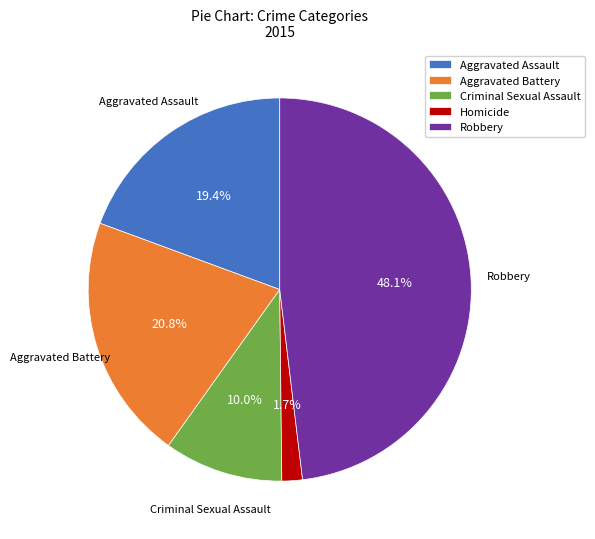

Rank the categories by value from highest to lowest.

Robbery, Aggravated Battery, Aggravated Assault, Criminal Sexual Assault, Homicide